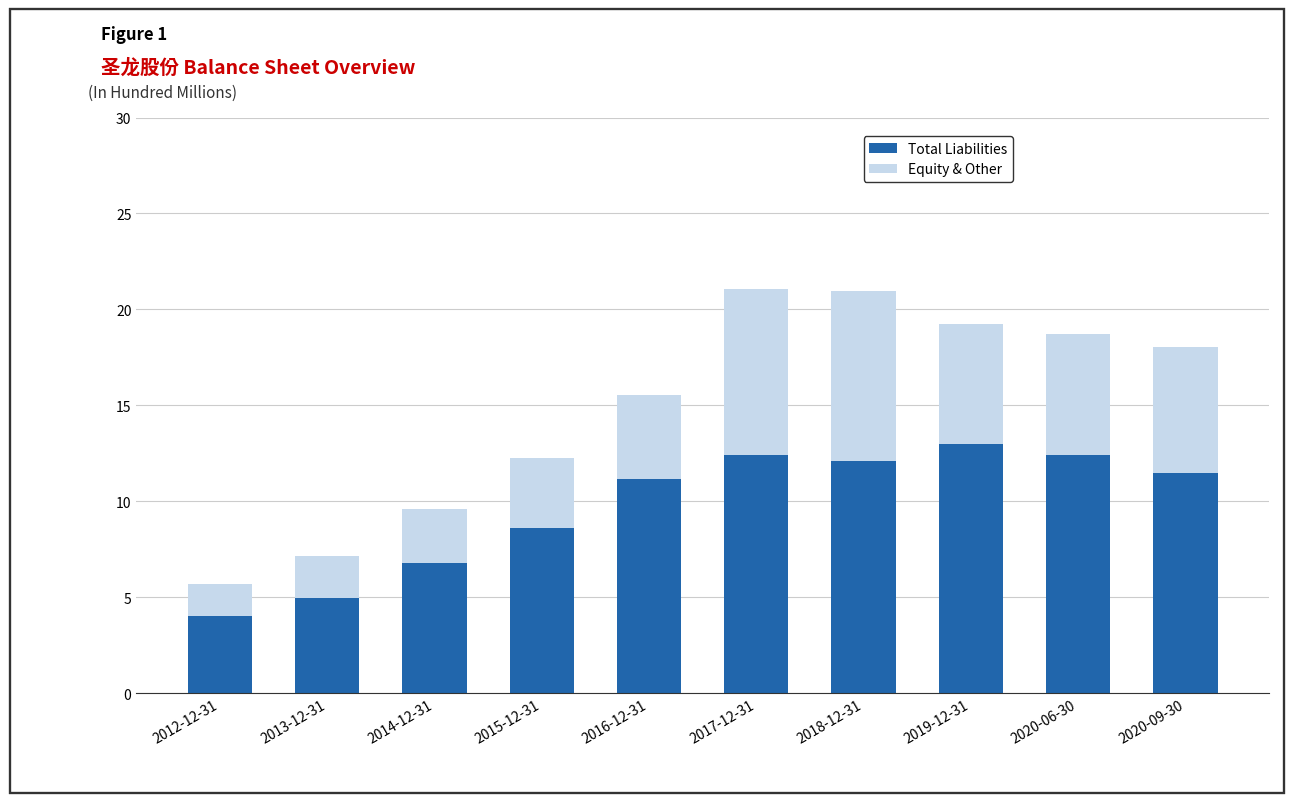

The value of Total Liabilities at 2018-12-31 is 12.1. True or false?

True